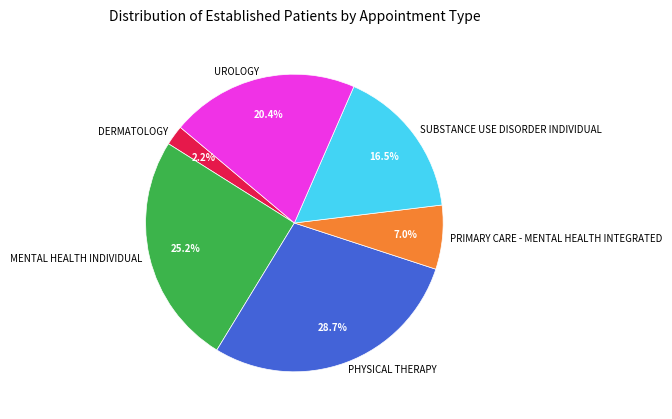

Which category has the smallest portion of the pie?

DERMATOLOGY